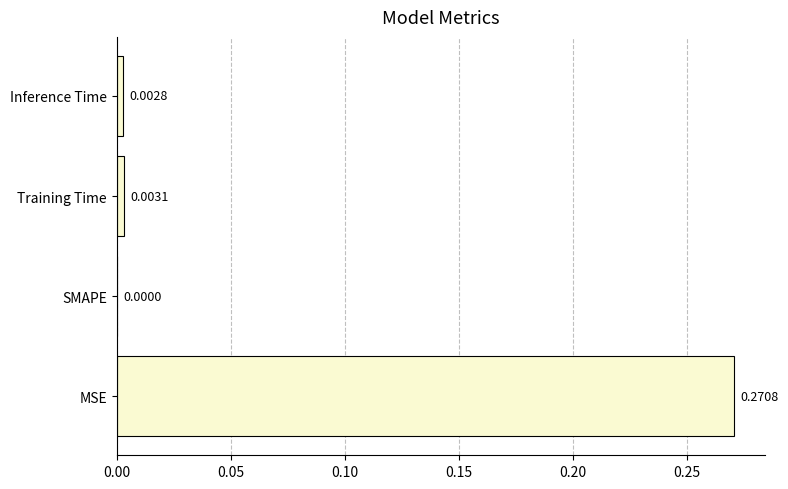

Which category has the highest value across all series?

MSE